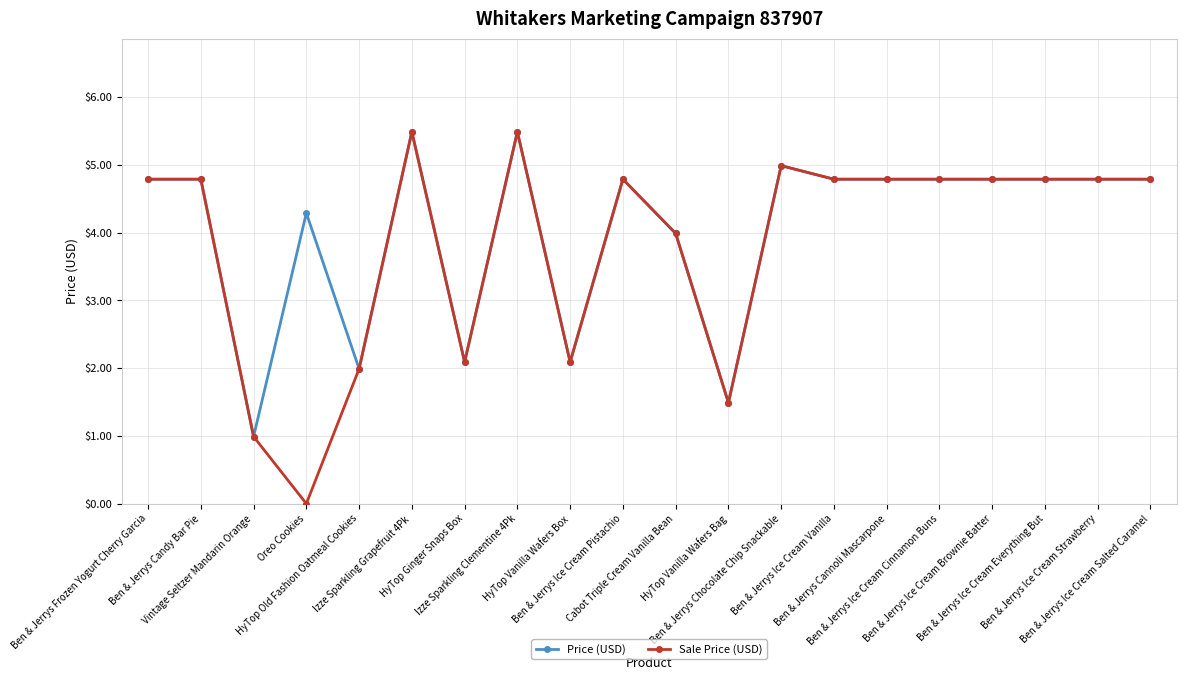

How many data points does each series have?

20